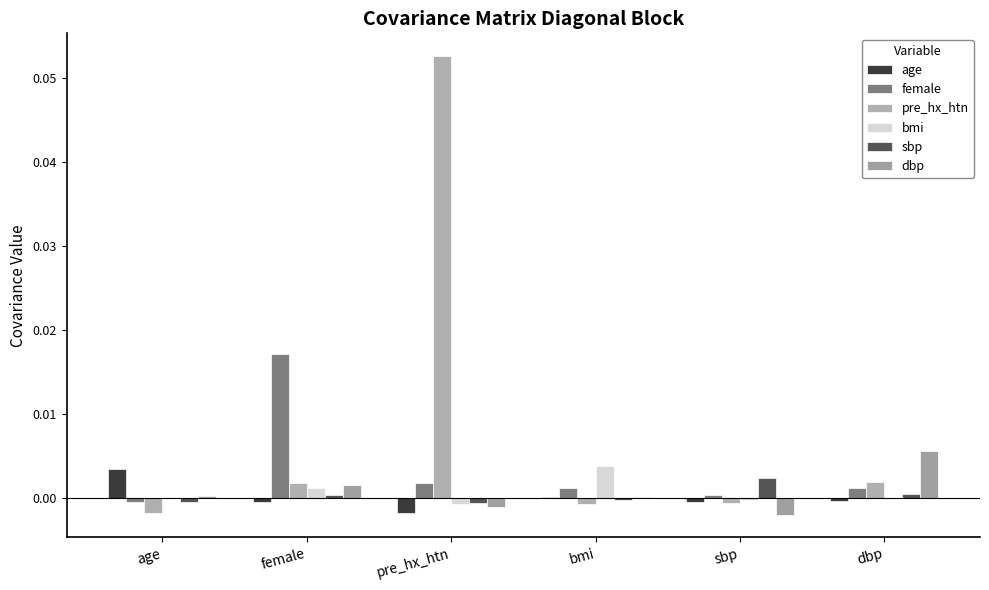

Count the number of categories in the chart.

6